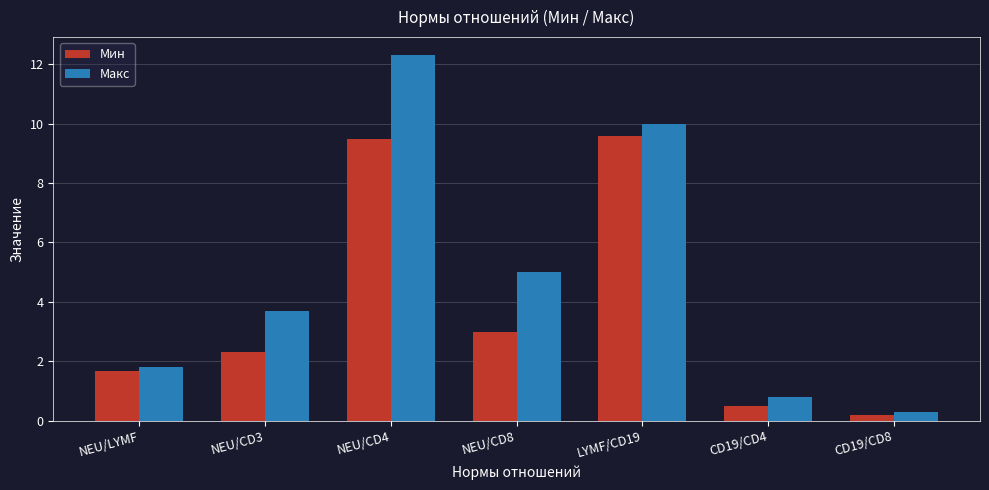

Read the Мин value at CD19/CD8.

0.2